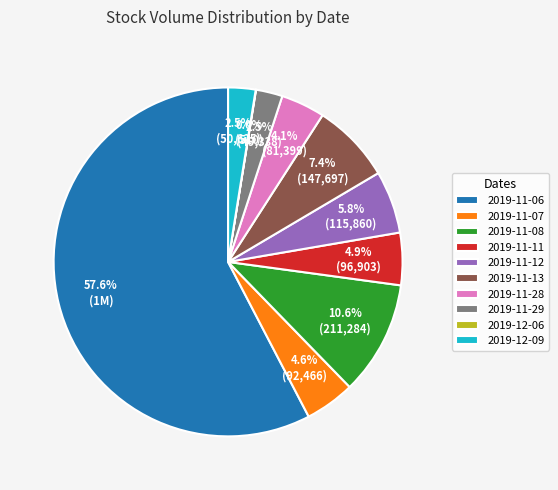

The 2019-11-12 slice represents 6% of the pie. True or false?

True